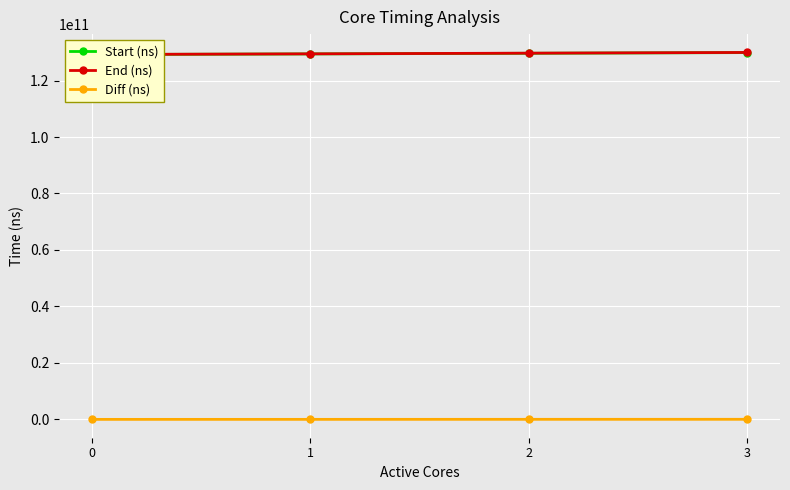

Reading left to right, list all the values displayed in this chart.

Start (ns): 129200280451	129420685933	129649023228	129893957331
End (ns): 129221761627	129447950497	129688556498	129939770578
Diff (ns): 21481176	27264564	39533270	45813247